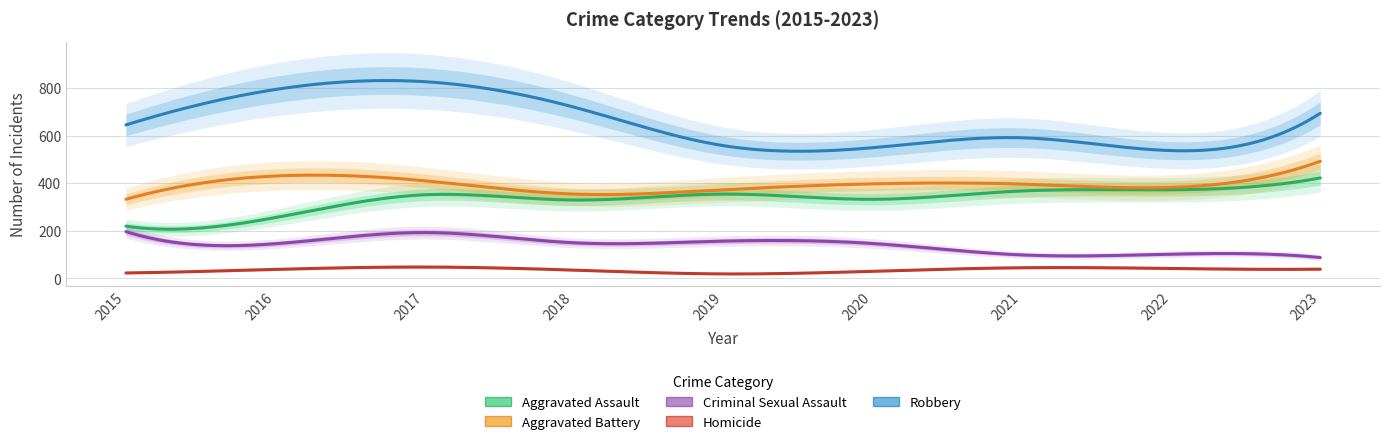

Is this an area chart (filled region under the line)?

No